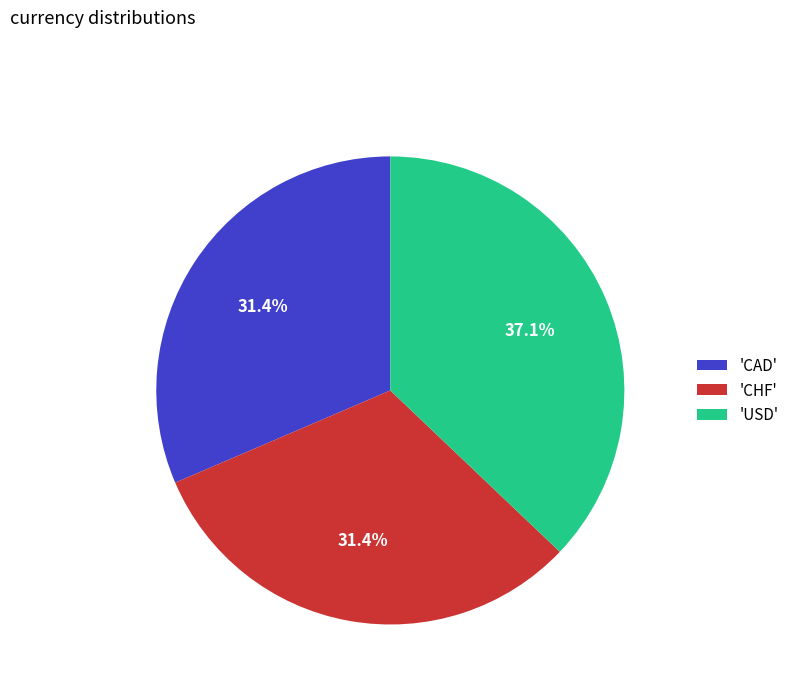

Does any single category account for the majority?

No